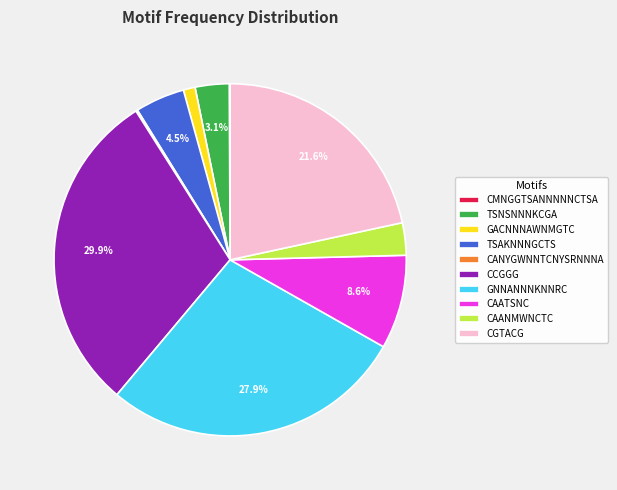

Does CCGGG represent more than half of the total?

No